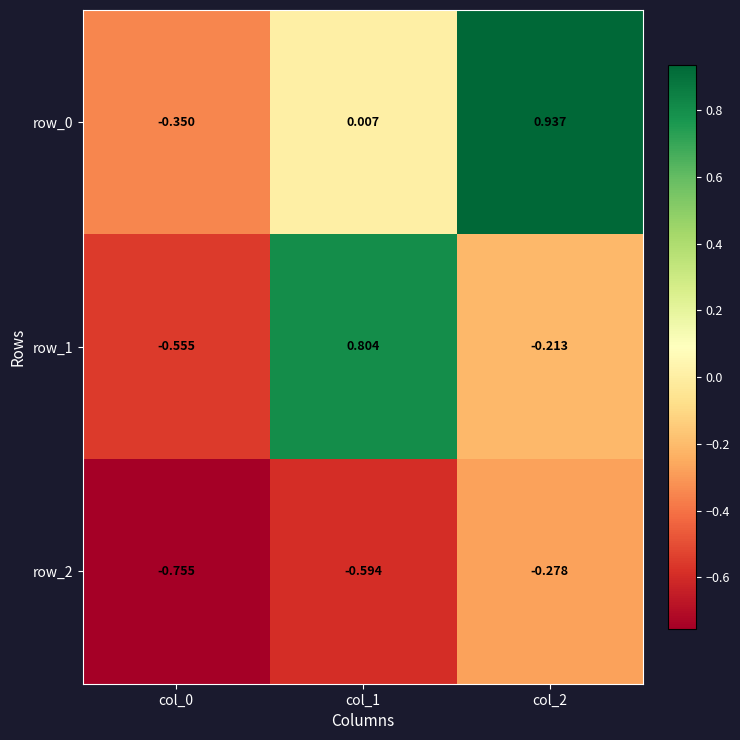

Is the value of row_0 at col_1 greater than the value of row_2 at col_0?

Yes